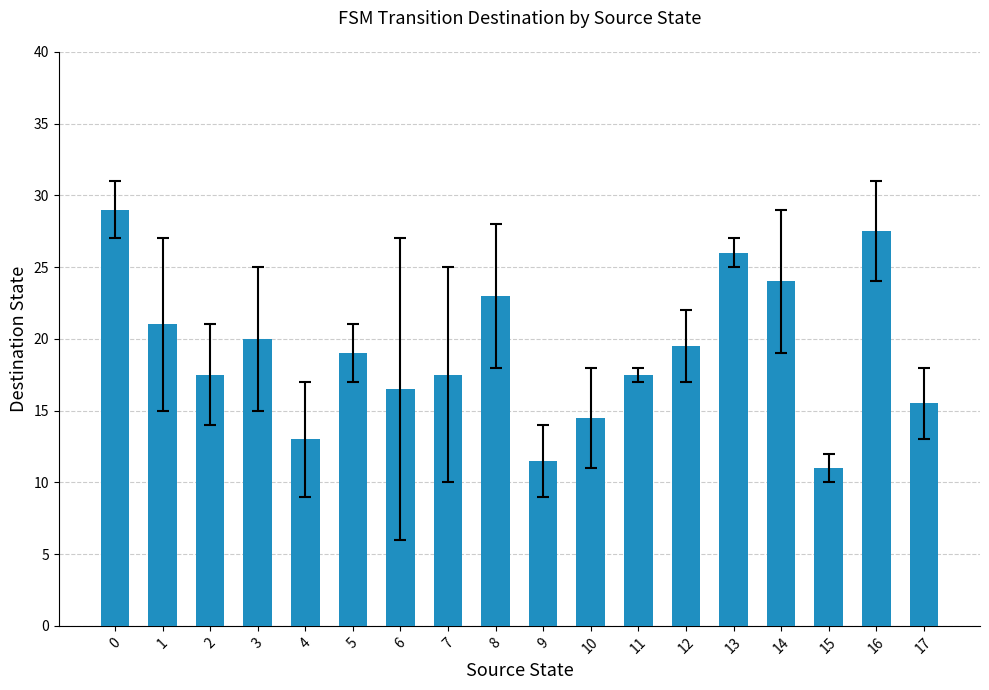

Which label corresponds to the smallest value in the chart?

15